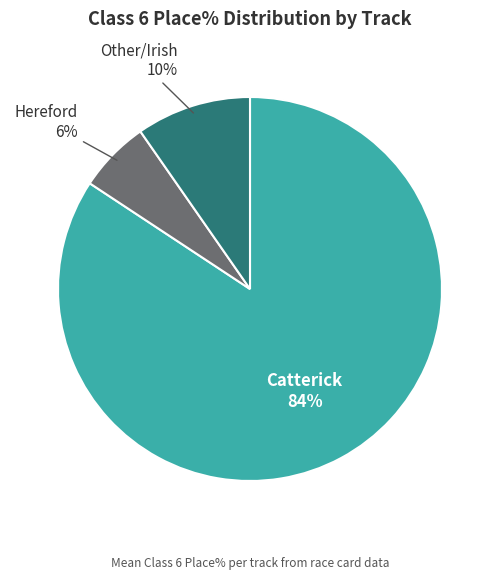

To the nearest percent, what is the difference between the largest and smallest slice percentages?

78%